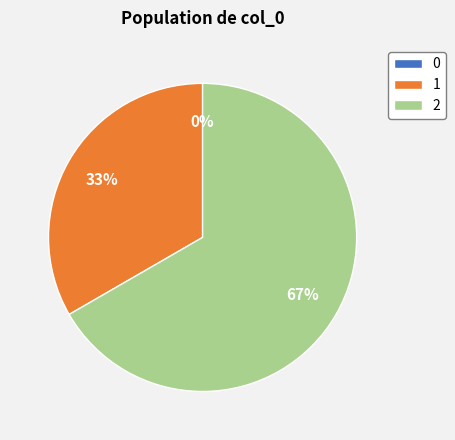

What is the total percentage of 2 and 0?

66.7%